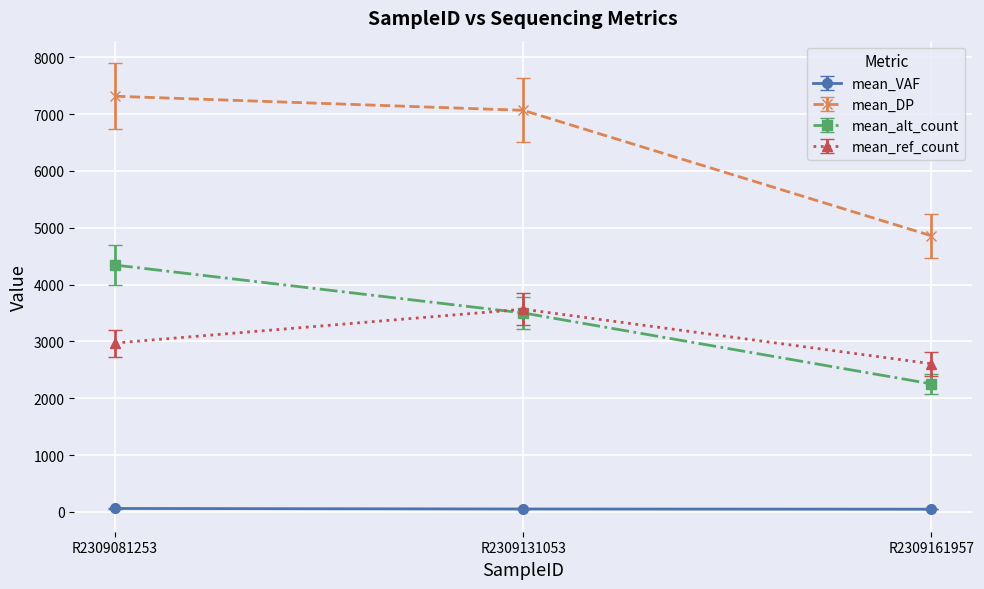

The mean_ref_count series shows 1543.4 at R2309131053. True or false?

False